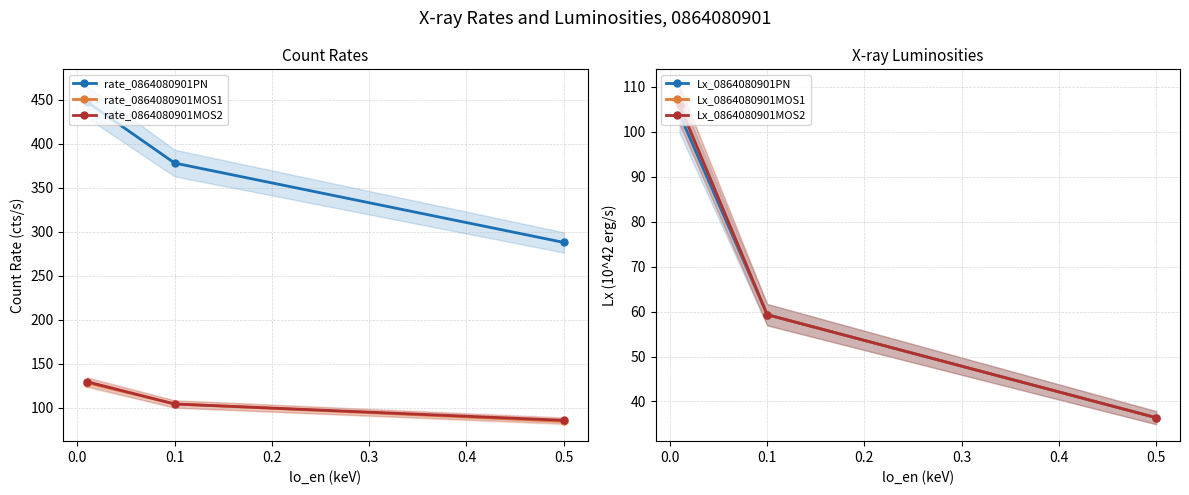

The value of rate_0864080901MOS2 at 0.5 is 38.4. True or false?

False